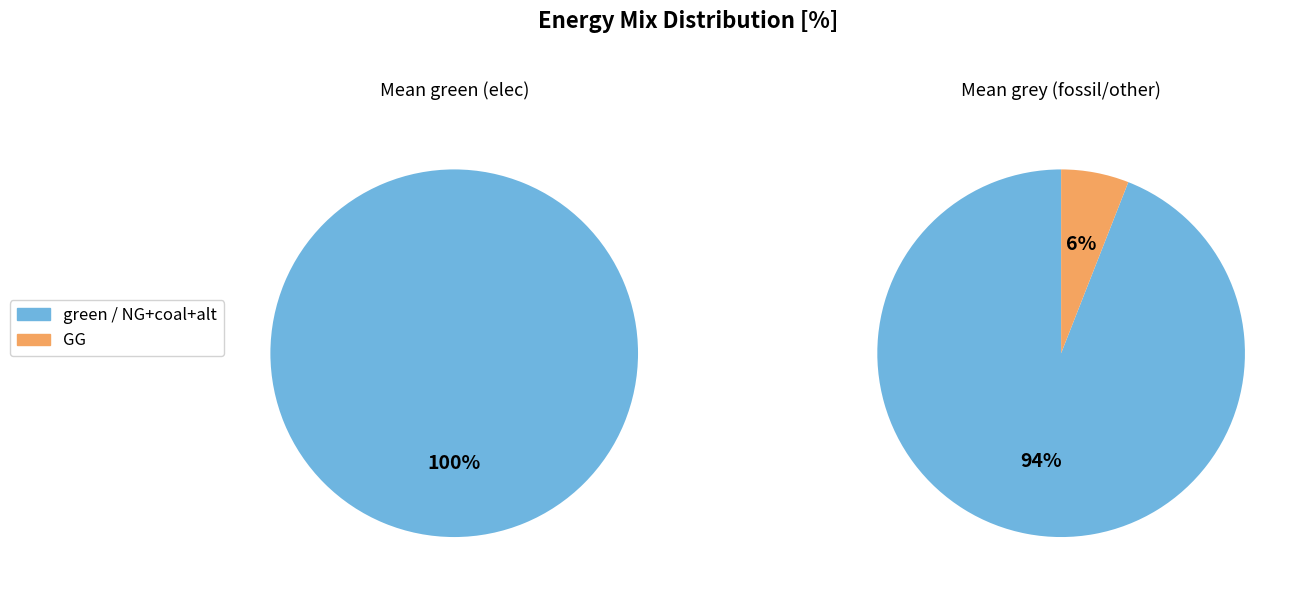

Does any single category account for the majority?

Yes